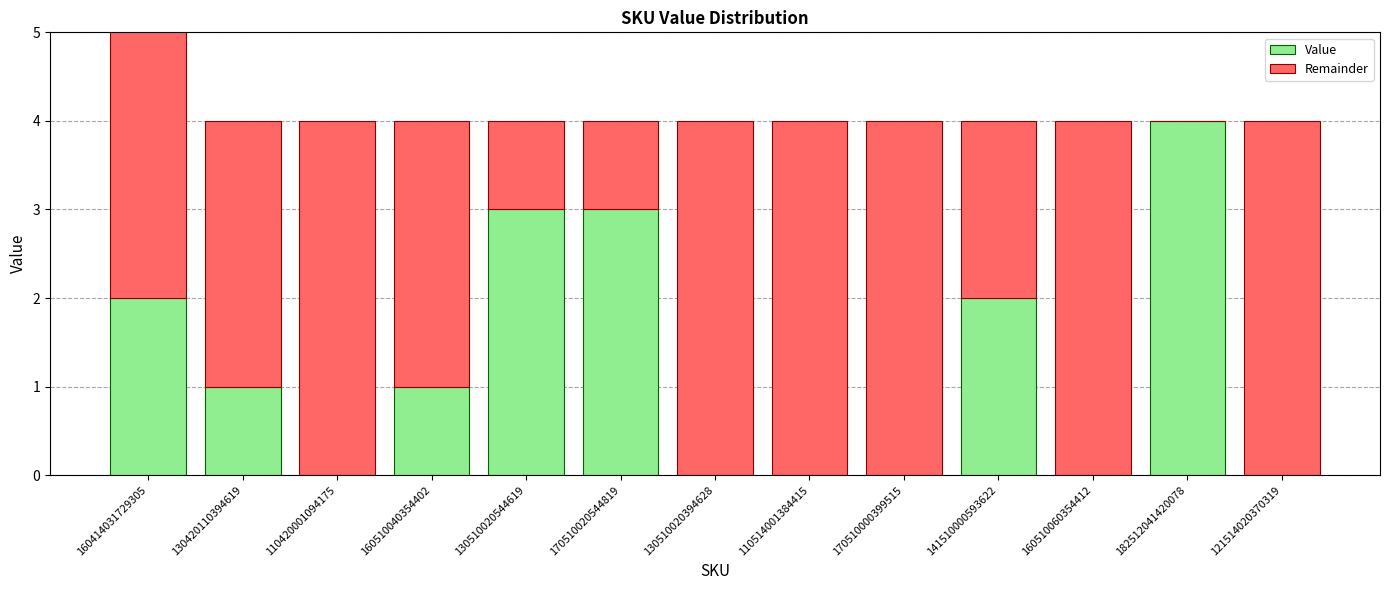

Which series has the widest spread of values?

Value